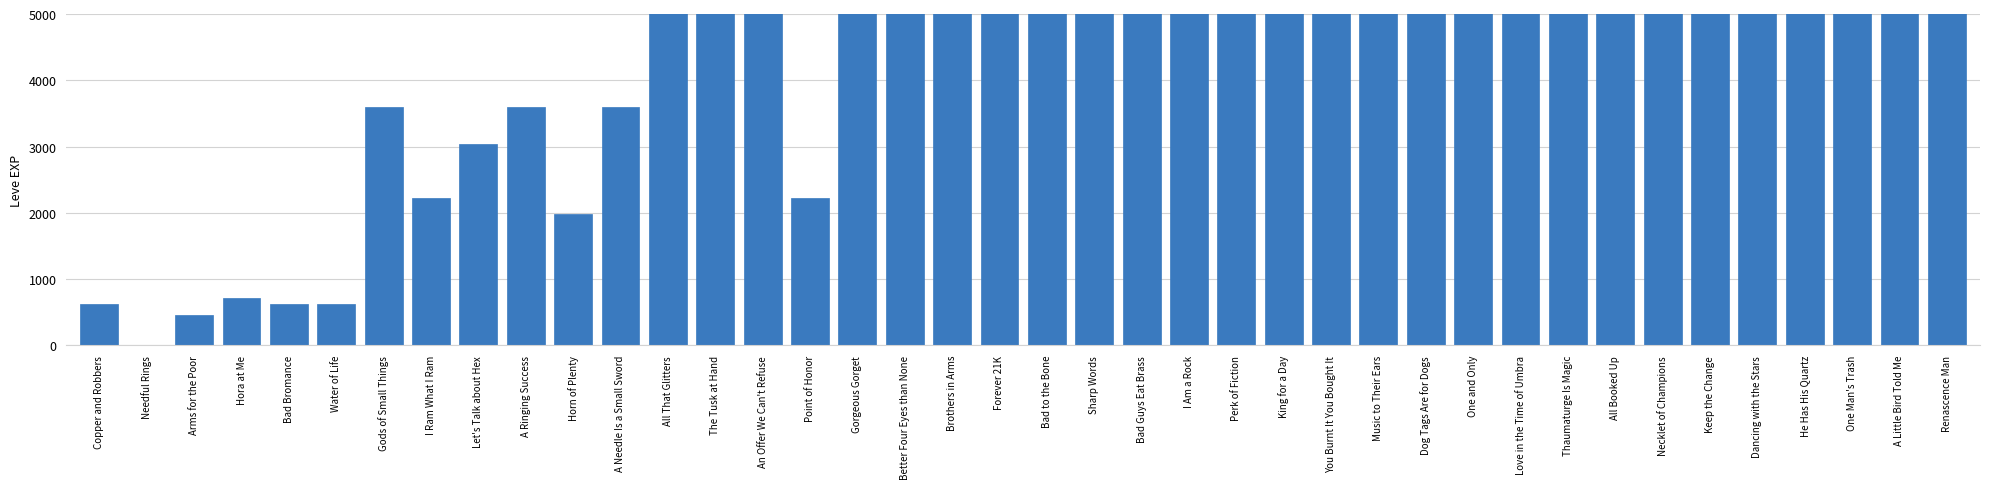

What position from the left is Dog Tags Are for Dogs?

29